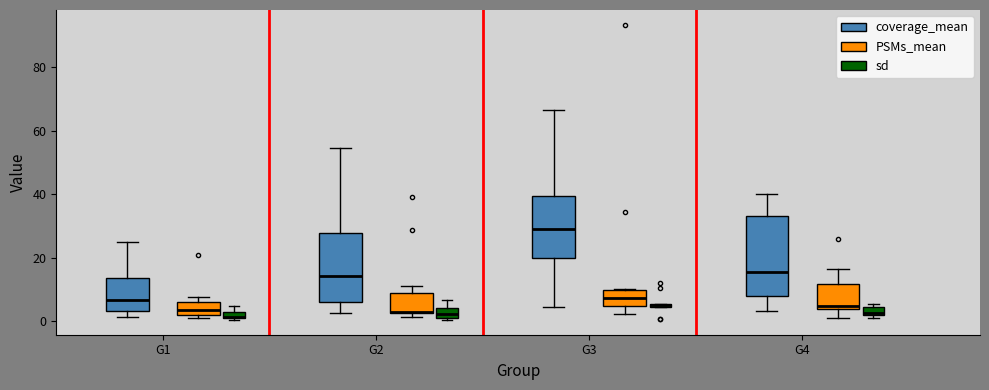

Comparing the boxes themselves (not the whiskers), which one is the tallest?

G4 (coverage_mean)